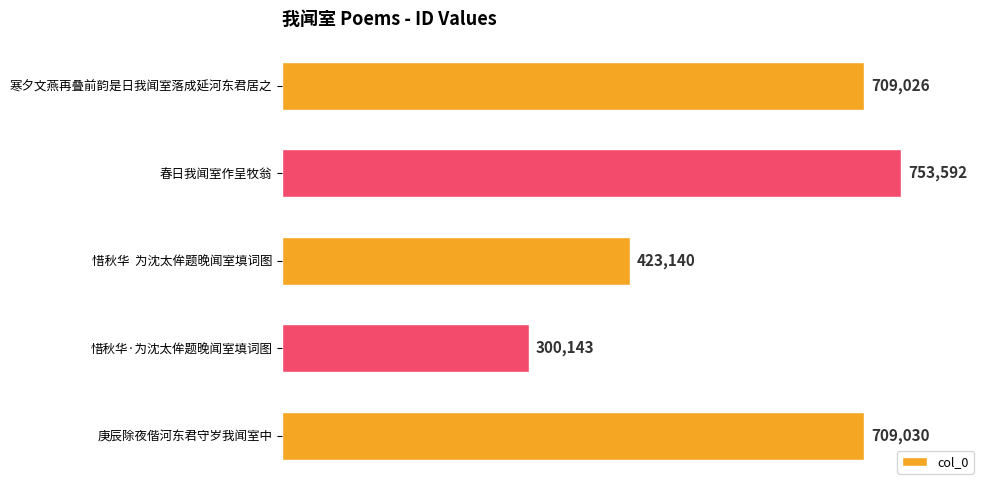

Where is the data nearest to the value 526867?

惜秋华  为沈太侔题晚闻室填词图